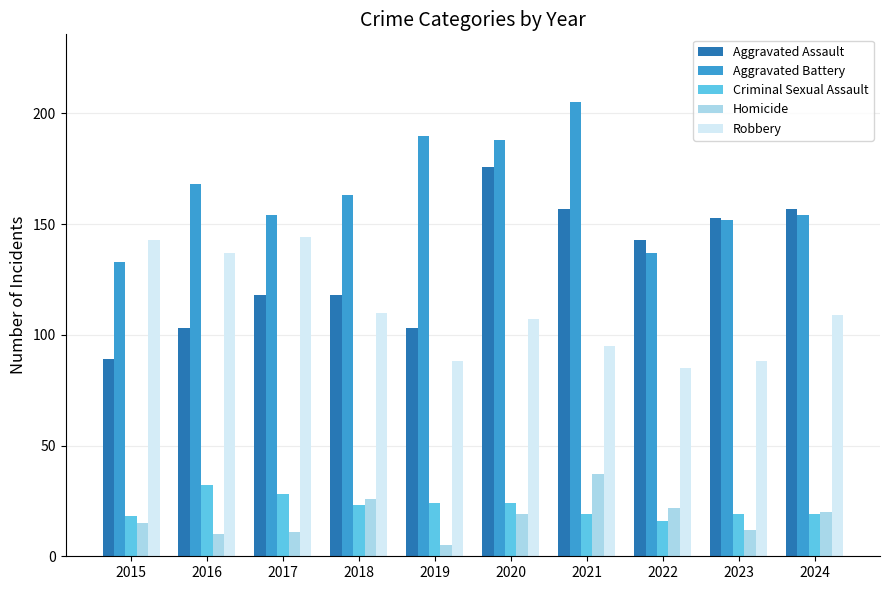

Is the value of Aggravated Battery at 2021 greater than the value of Criminal Sexual Assault at 2021?

Yes